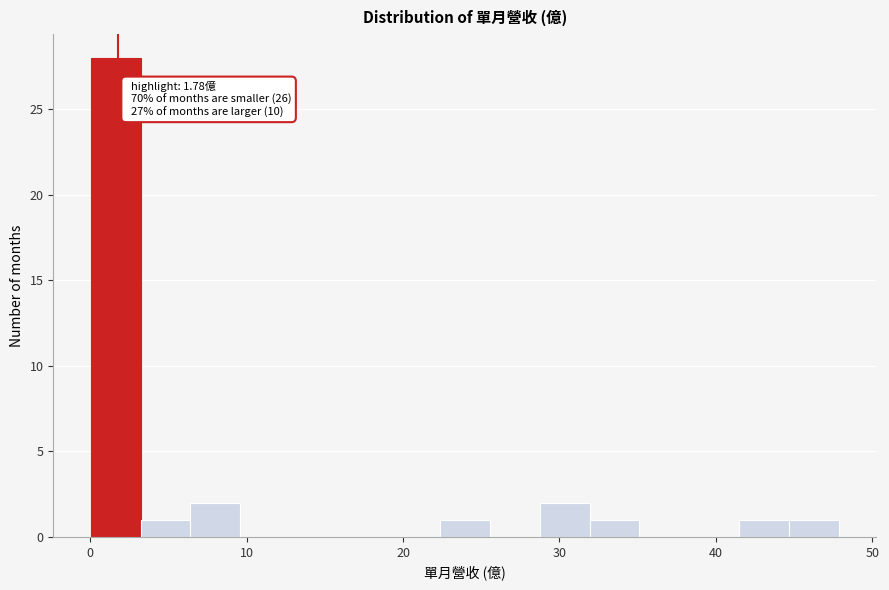

Around what value on the x-axis is the tallest bar? Give the approximate position of its centre, as read against the axis.

2